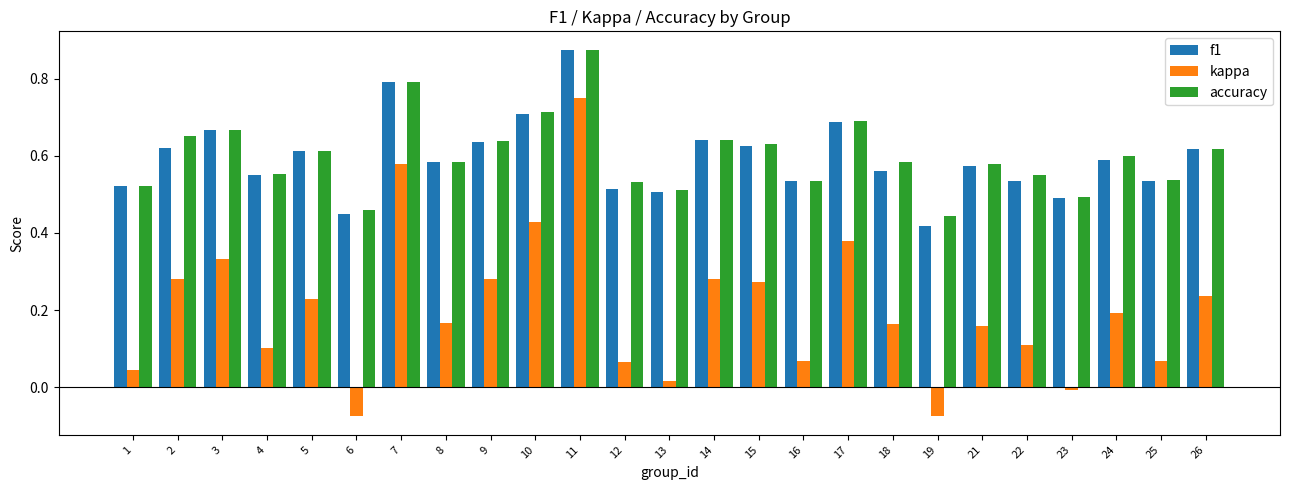

At which label does accuracy reach its peak?

11